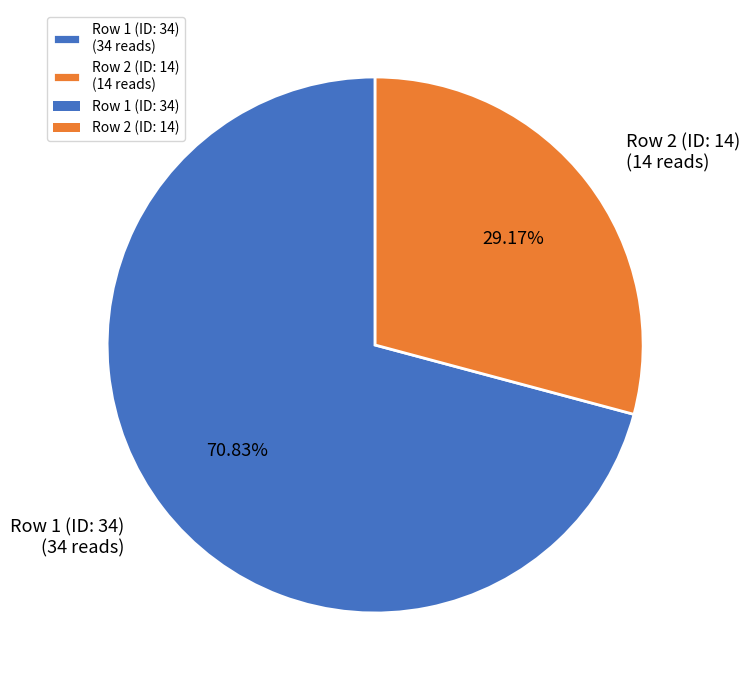

How many slices are in this pie chart?

2